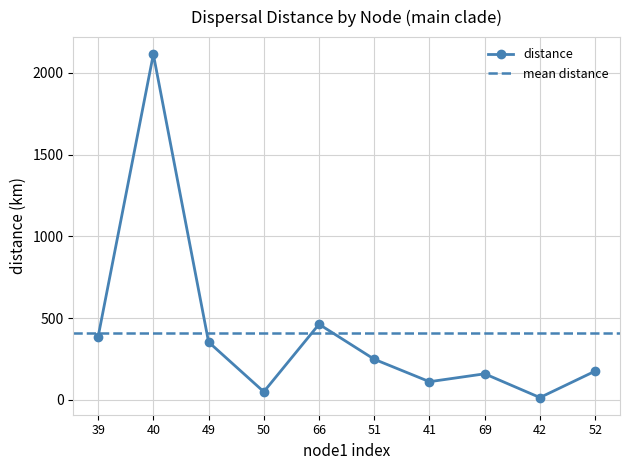

True or false: distance has more than 0 interior local peaks.

True